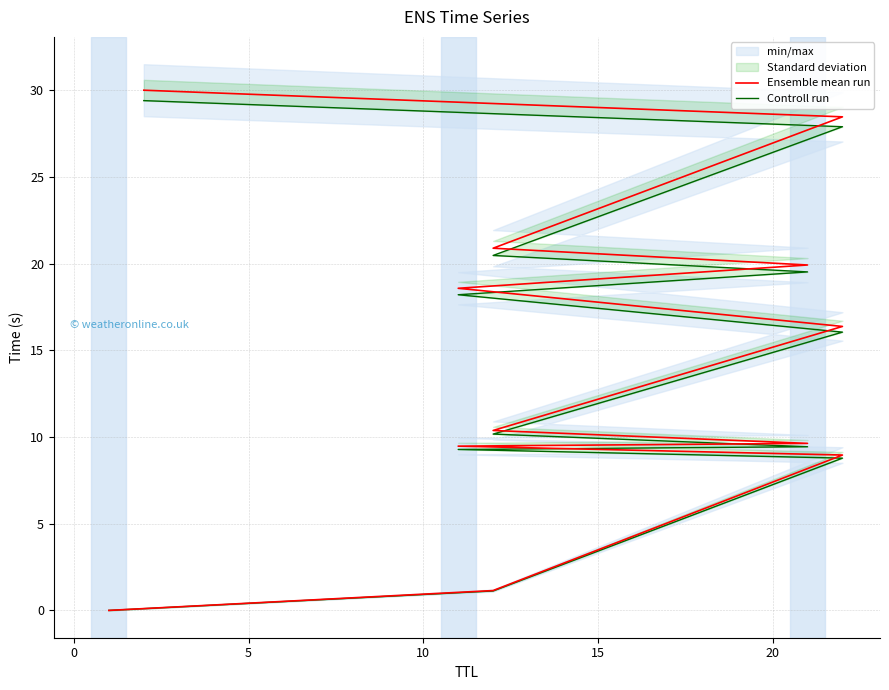

What is the value of the Controll run point at the 8th from the left?

18.2